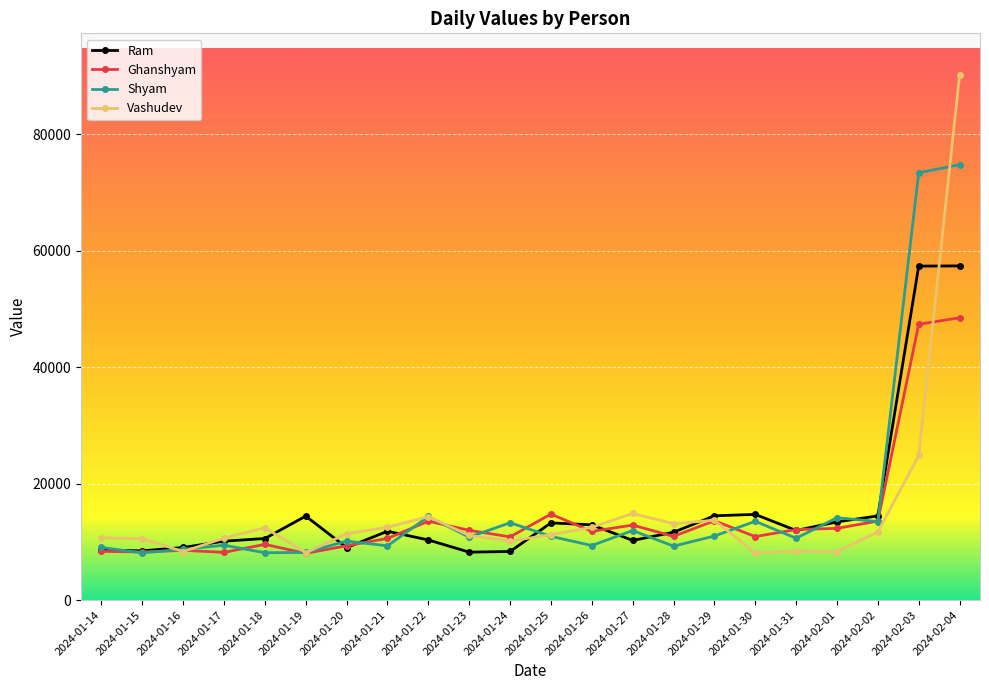

What is the maximum value for Ghanshyam?

48474